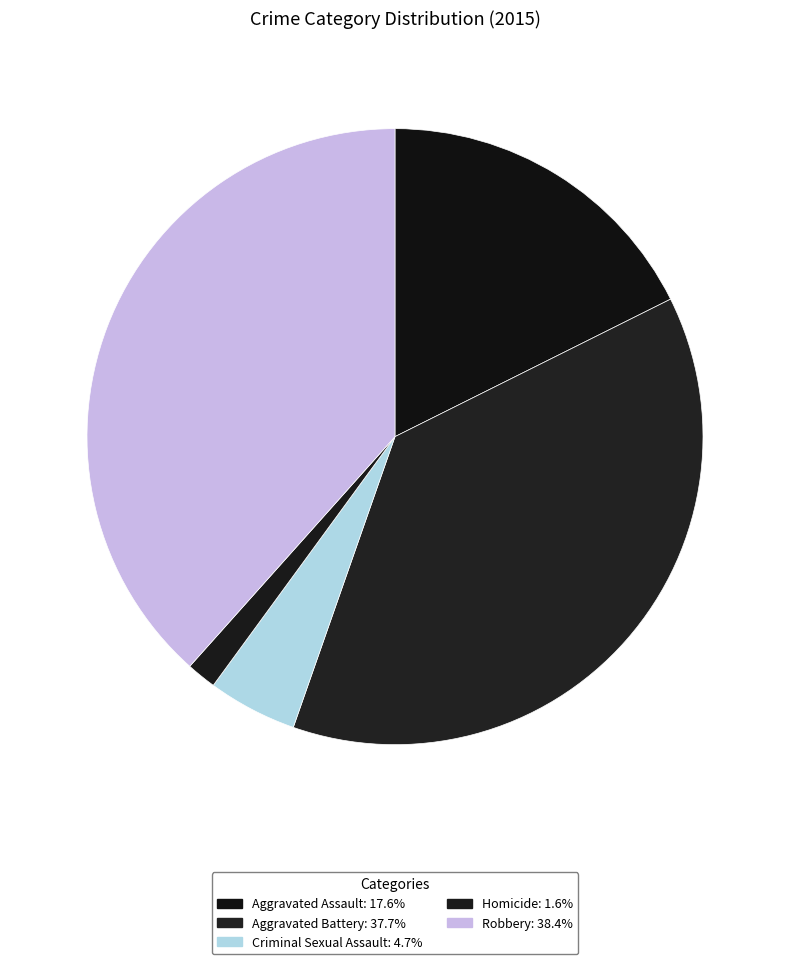

Is it true that Robbery is 26% of the pie?

False